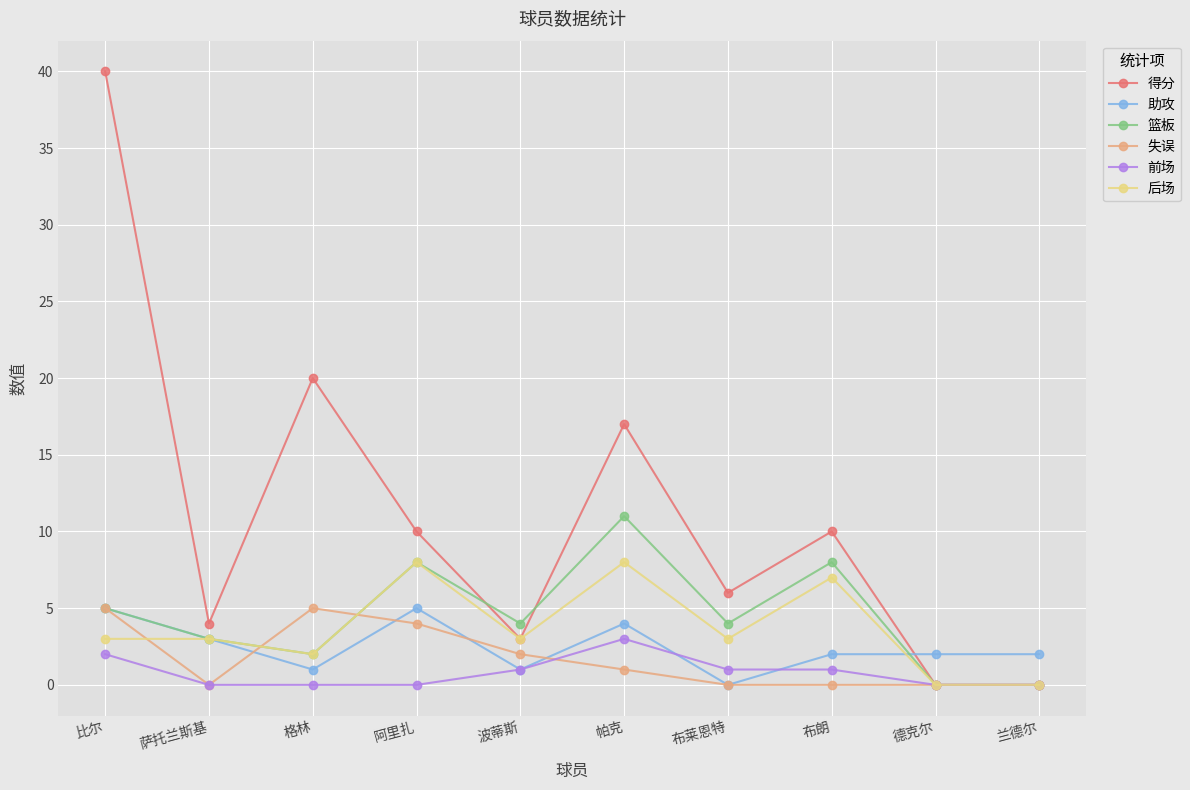

How many distinct data groups are displayed?

6